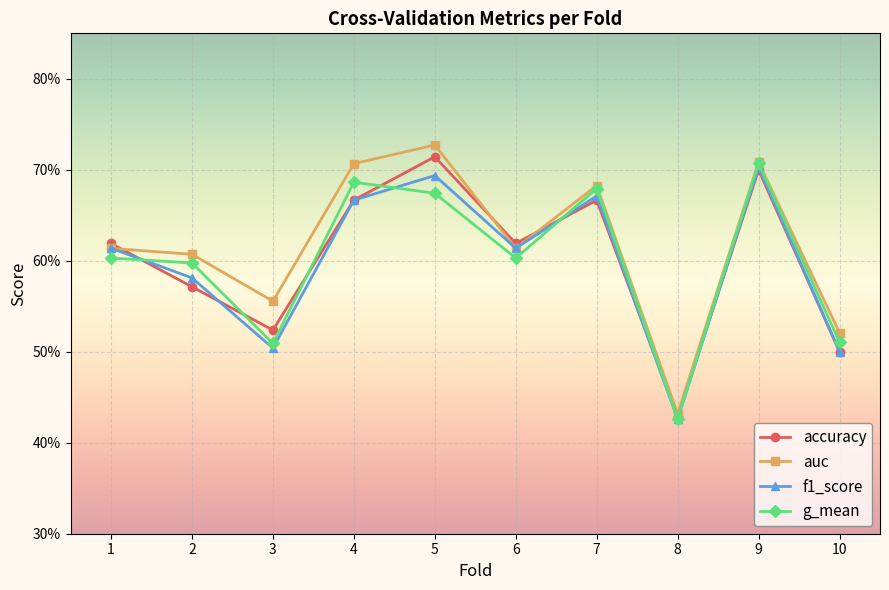

At which category does auc reach its first local valley?

3